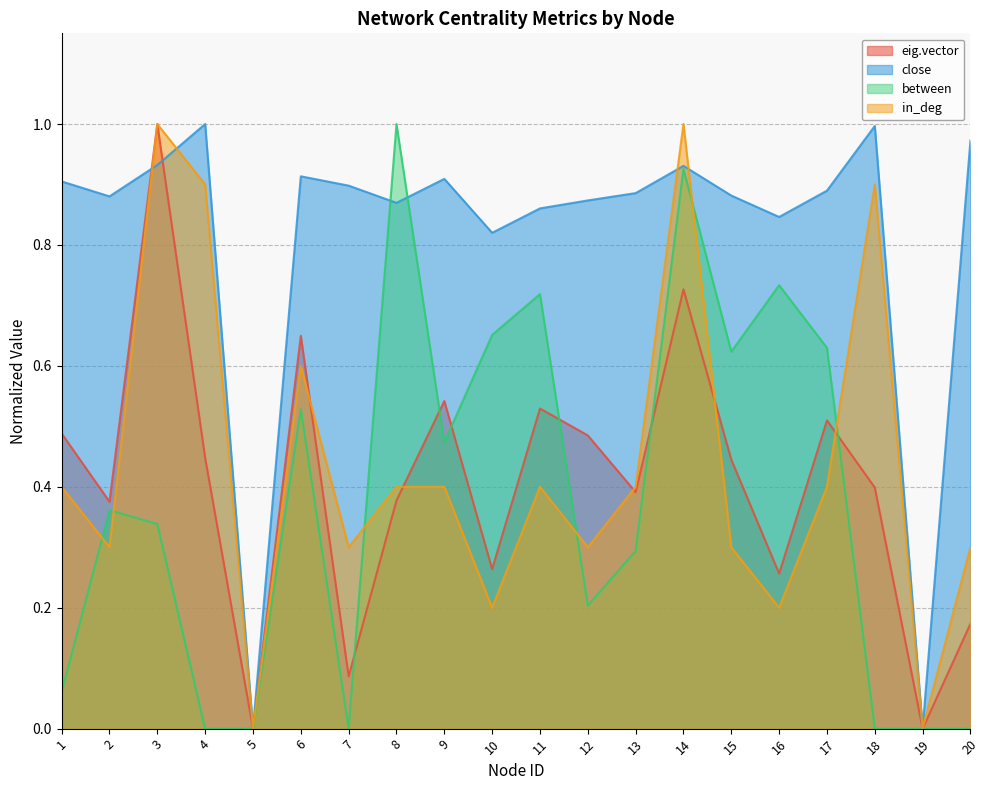

What is the difference between the highest and lowest values at 6?

0.4